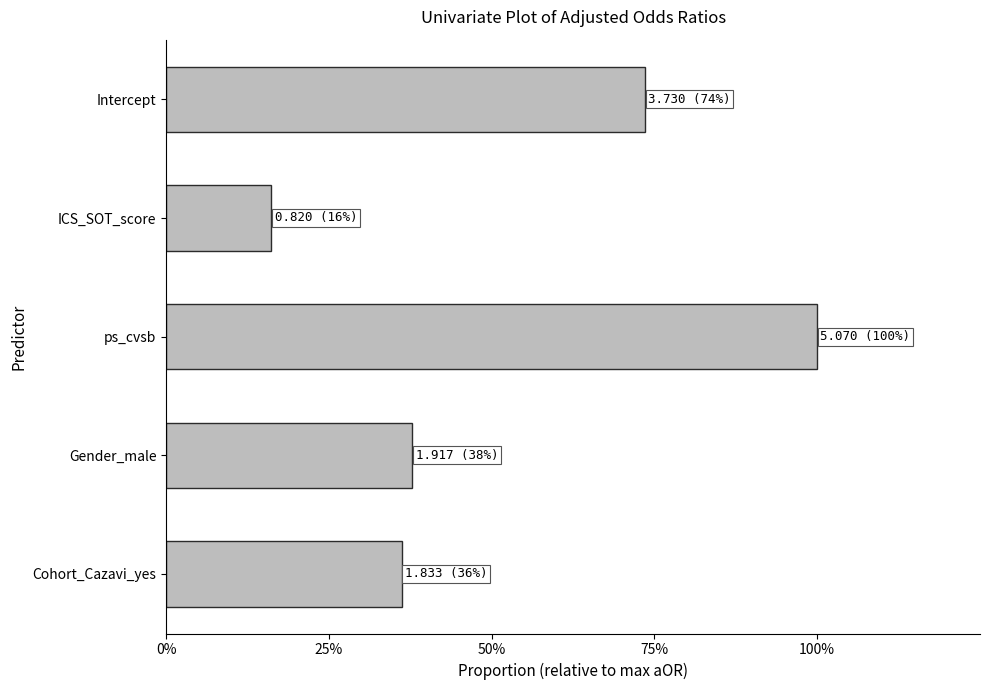

Does the chart contain any negative values?

No